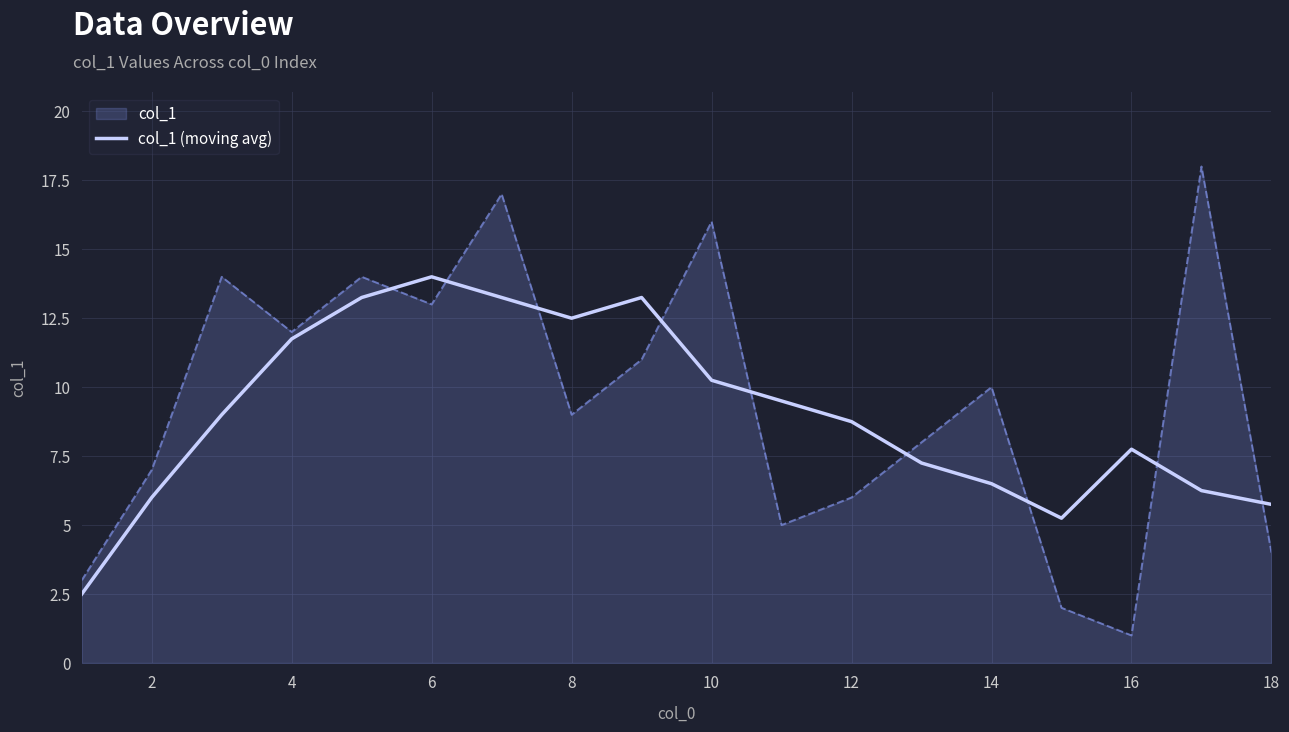

Which series has the largest range (max minus min)?

col_1